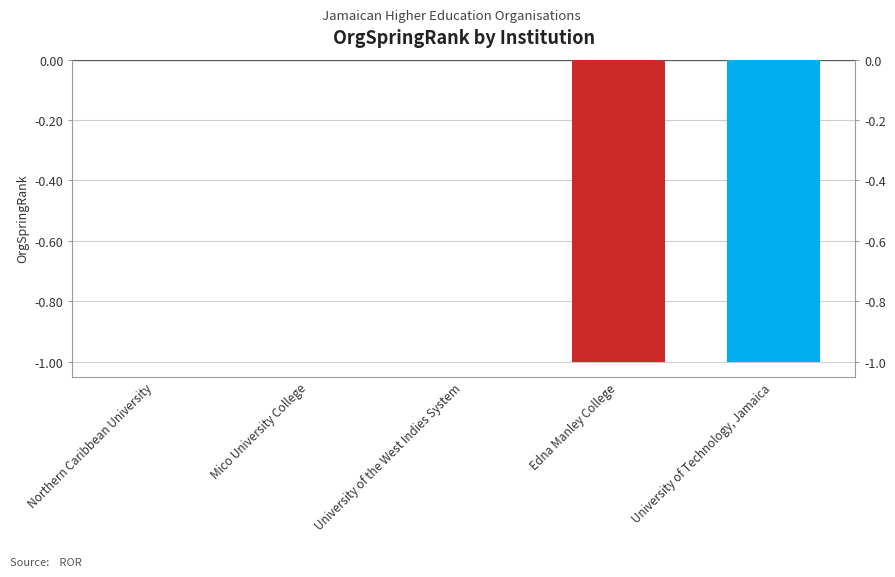

What is the approximate value at University of Technology, Jamaica?

-1.0